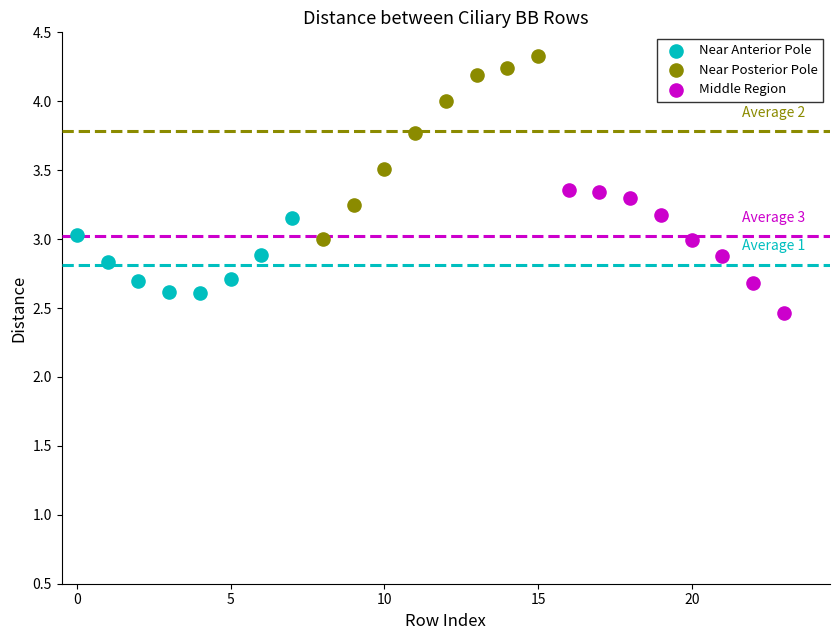

Which series contains the highest Y value?

Near Posterior Pole